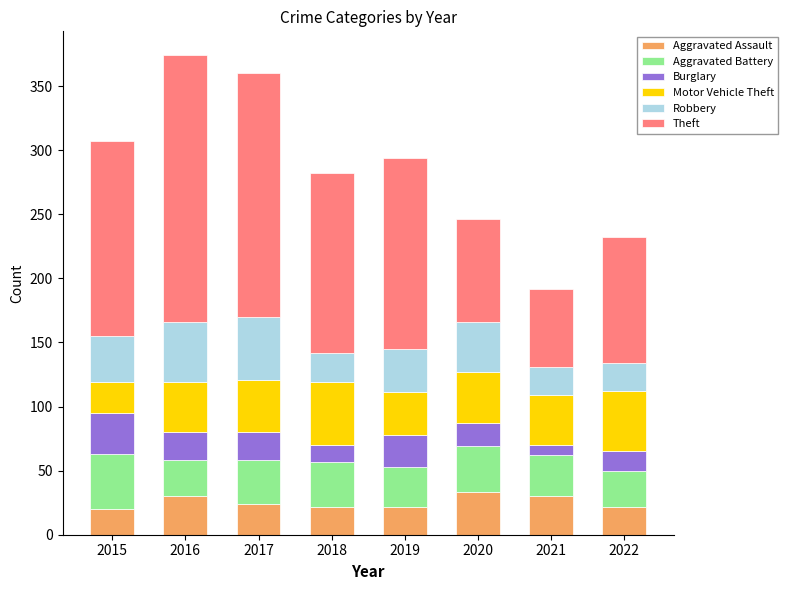

Is it true that Aggravated Assault equals 24 at 2017?

True